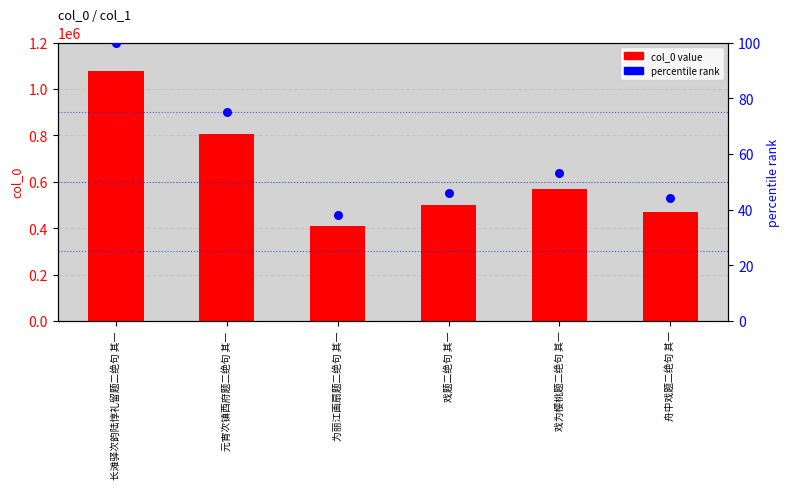

What are all the series names shown in the legend?

col_0 value, percentile rank